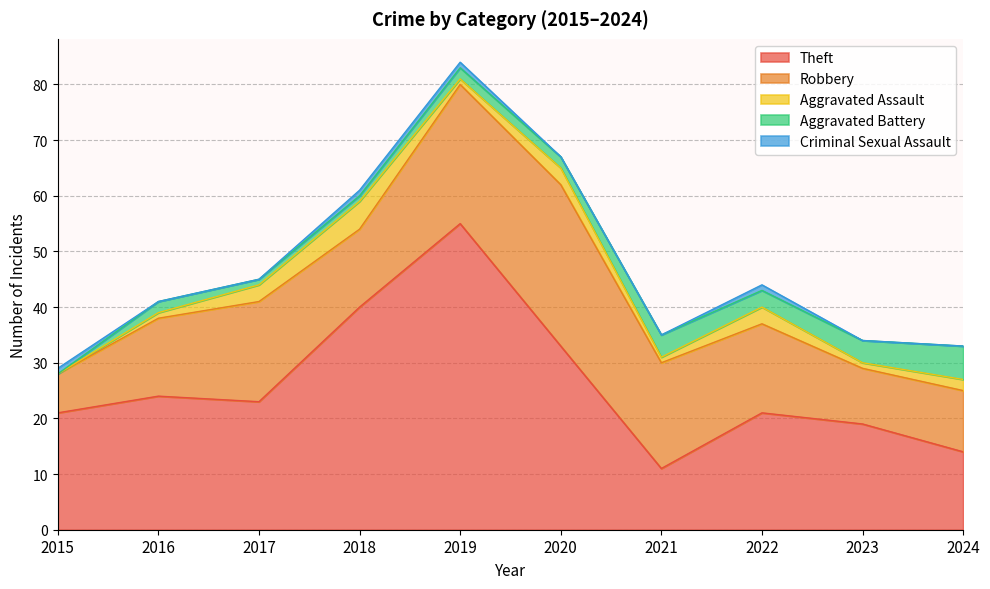

What is the difference between the maximum and minimum values in the Theft series?

44